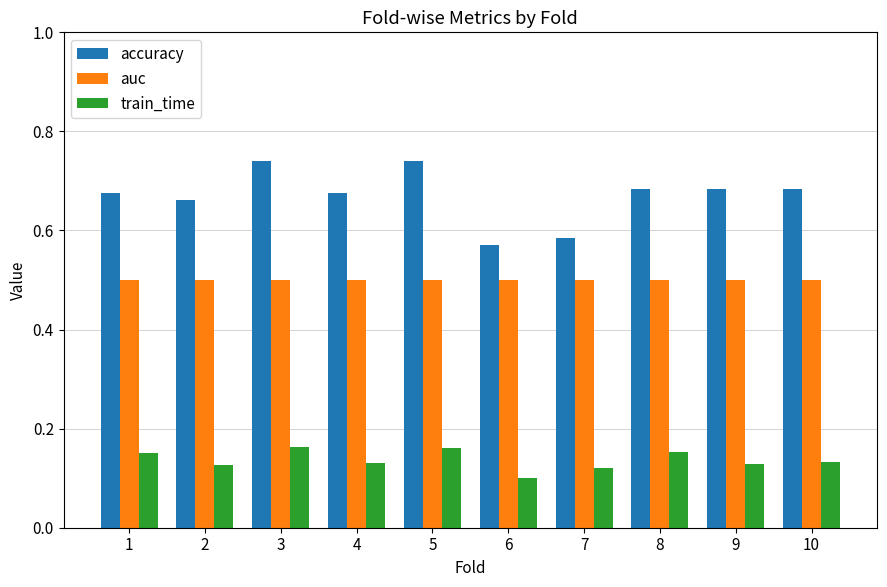

What is the sum of all auc values?

5.0